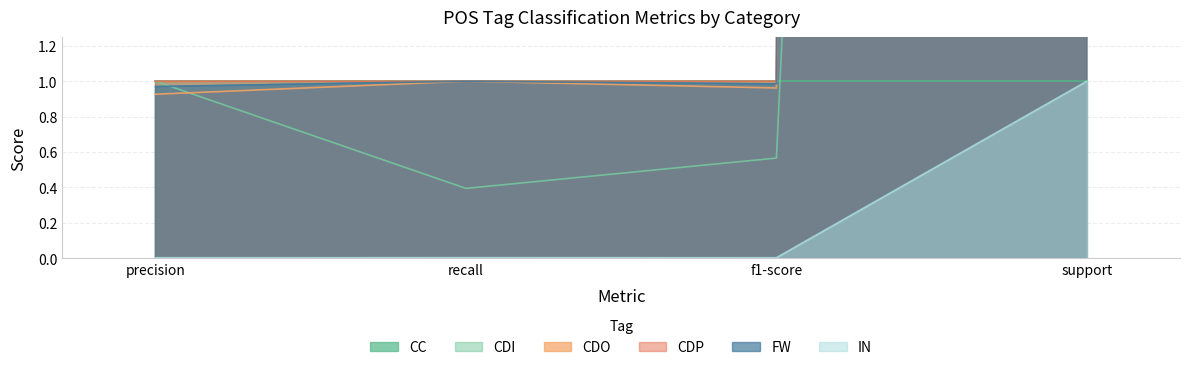

At which category is the sum across all series the highest?

support